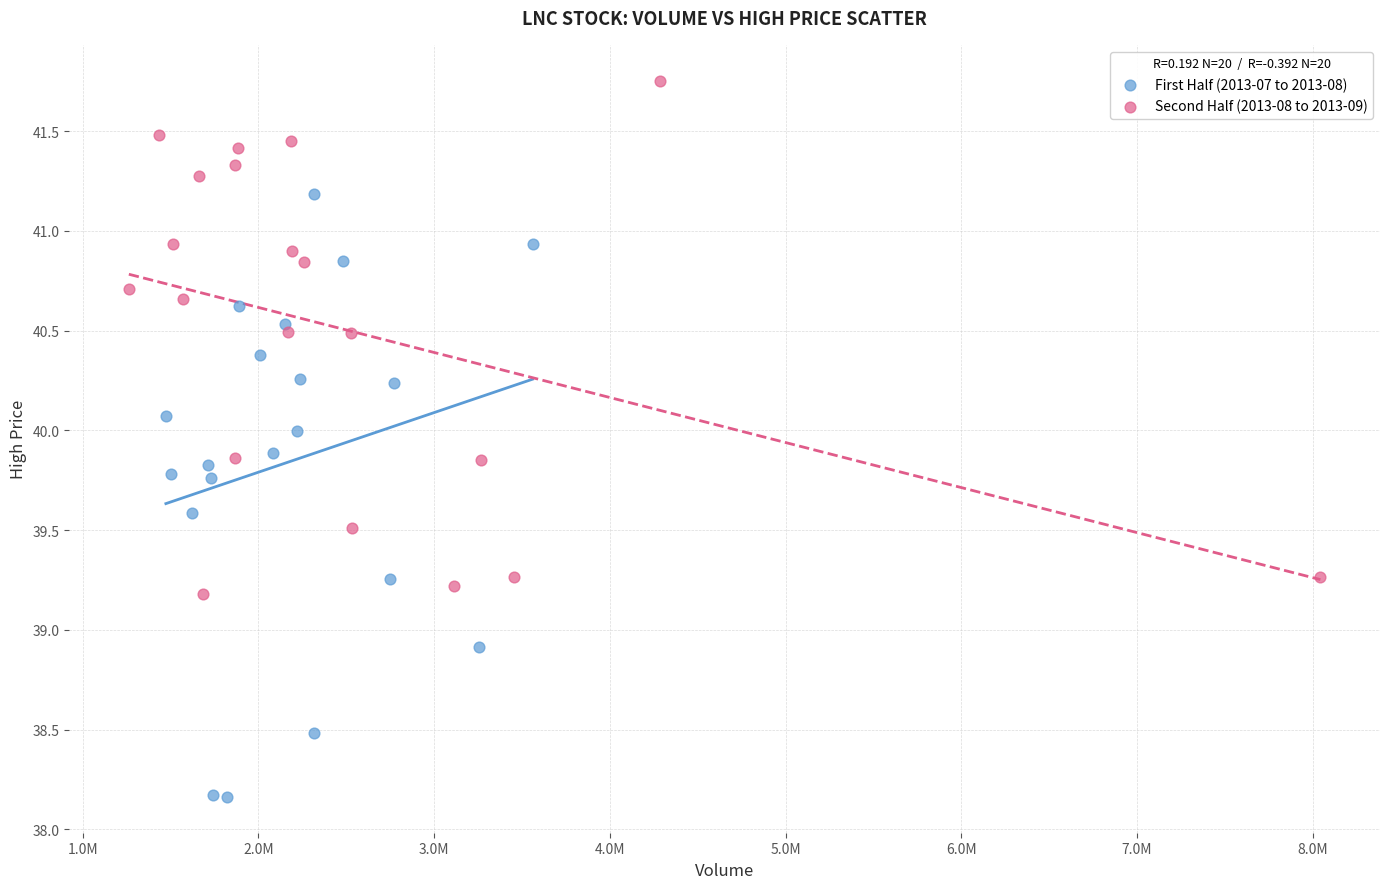

Which series has the widest spread of Y values?

First Half (2013-07 to 2013-08)